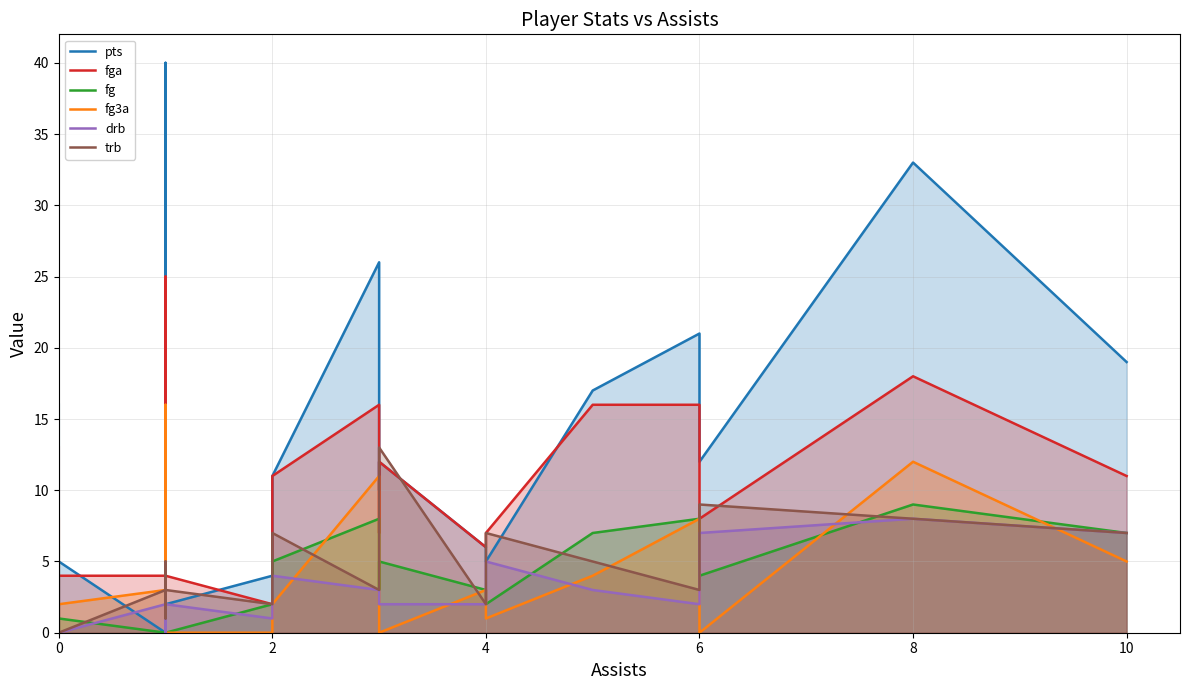

How many values in the pts series exceed 10?

10